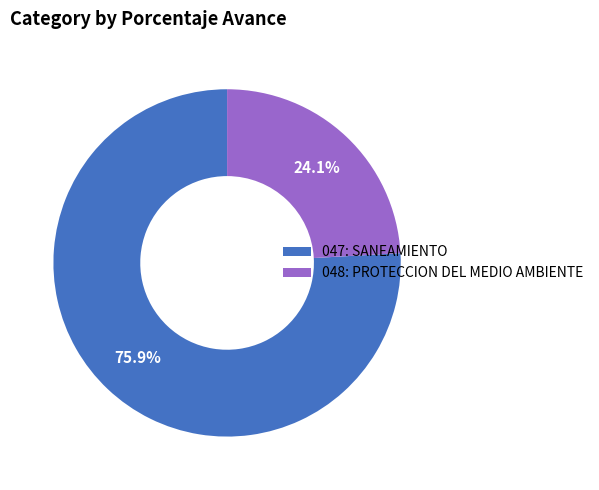

The 048: PROTECCION DEL MEDIO AMBIENTE slice represents 14% of the pie. True or false?

False